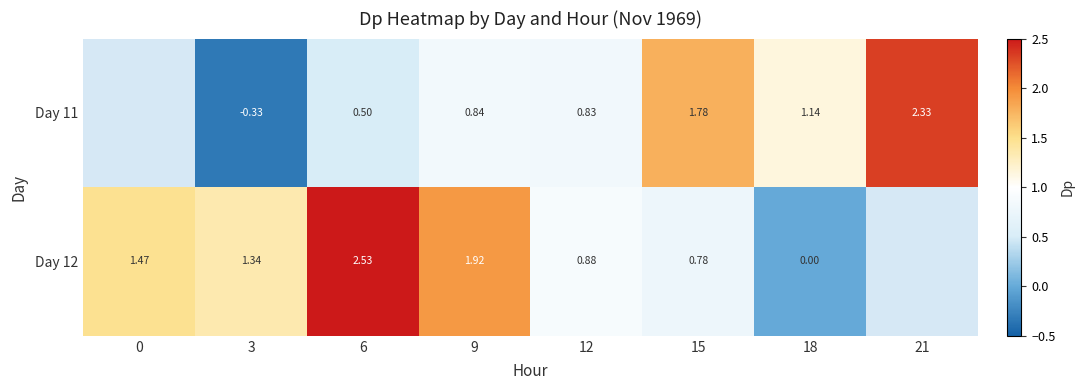

Is the value of Day 12 at 9 greater than the value of Day 11 at 3?

Yes